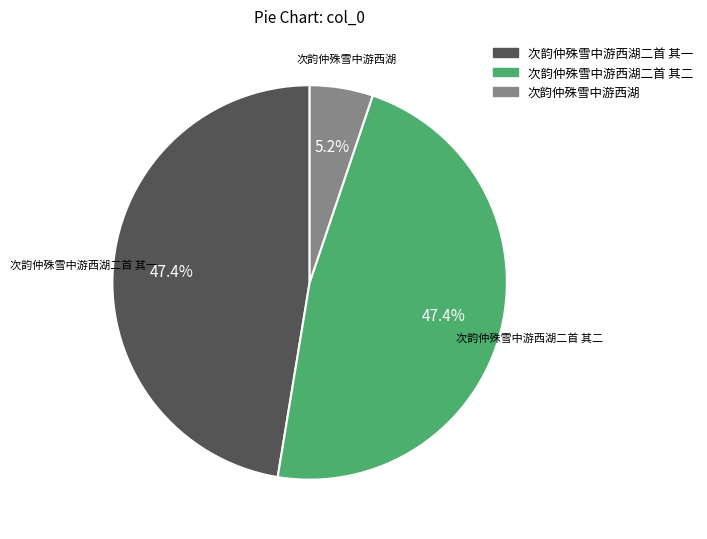

Does any single category account for the majority?

No